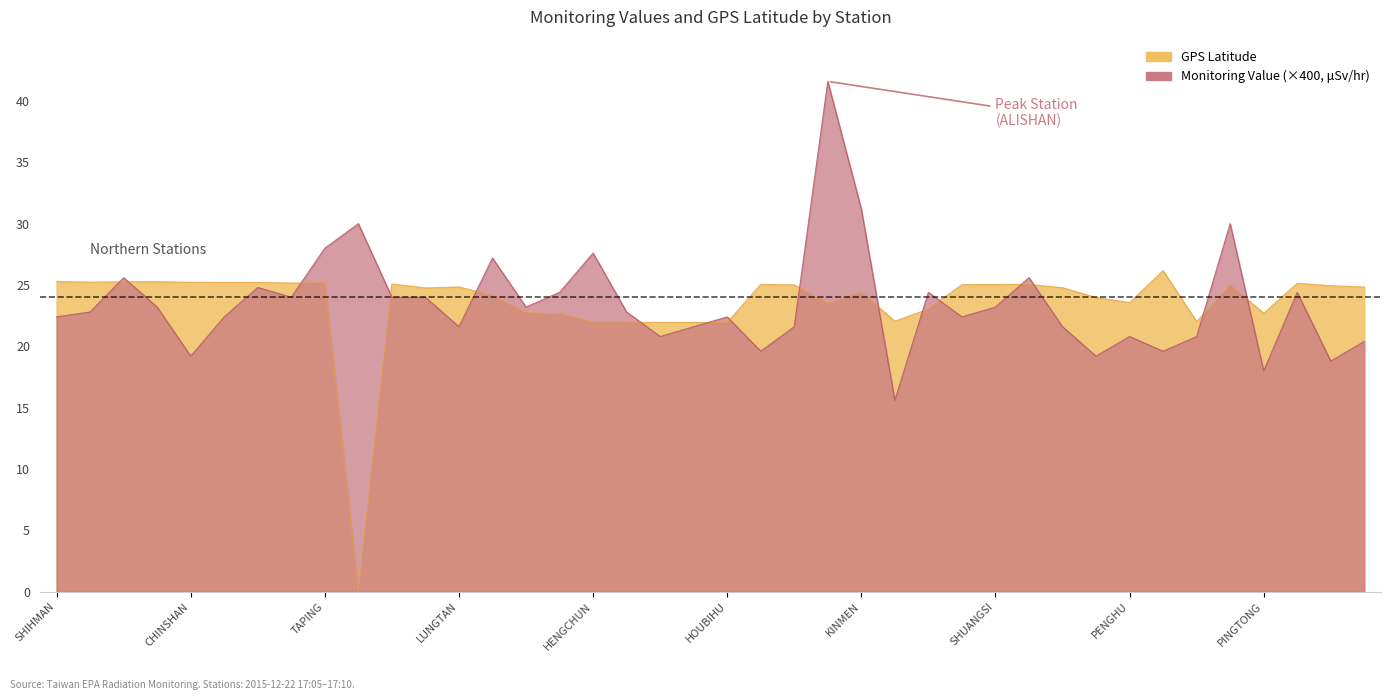

Between which two adjacent categories do GPS Latitude and Monitoring Value (microSievert/hr) first intersect?

SHANGI and SHIHBENGSHAN